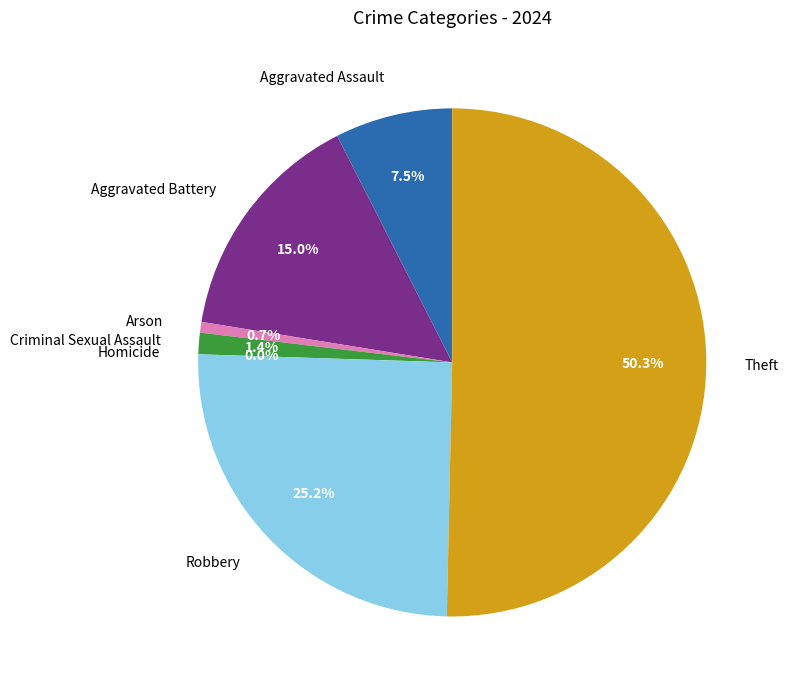

The Robbery slice represents 12% of the pie. True or false?

False